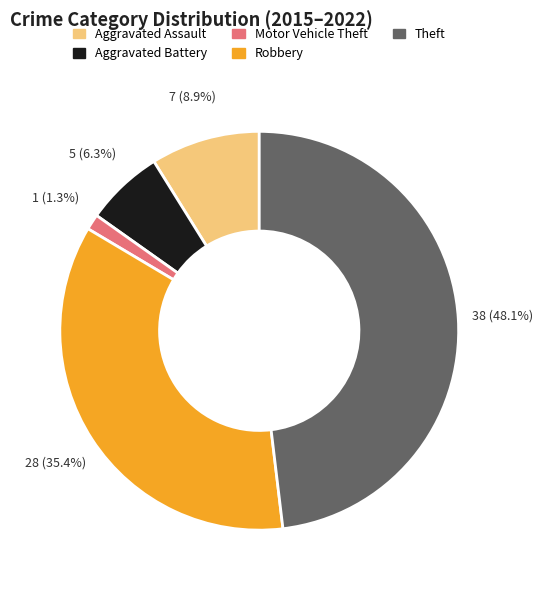

The Motor Vehicle Theft slice represents 1% of the pie. True or false?

True